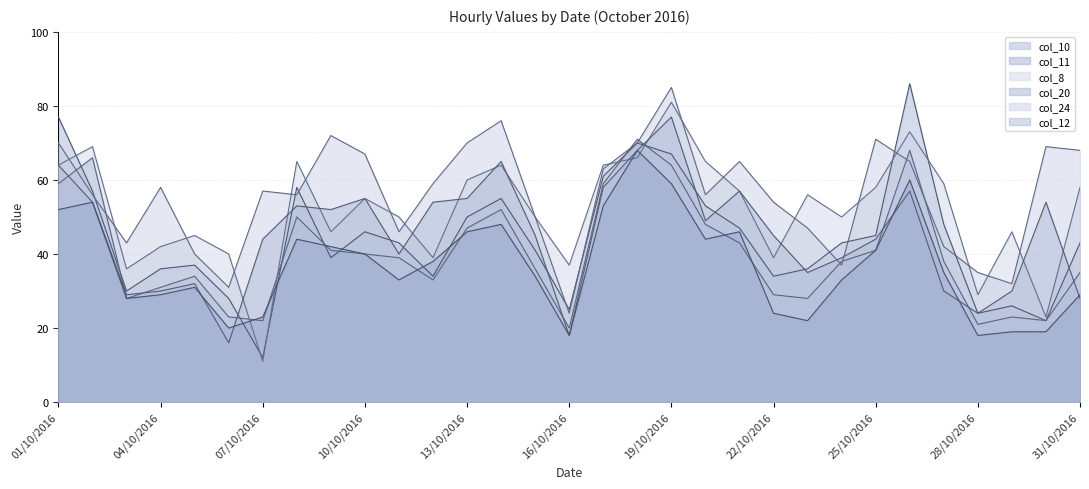

How many intersections are there between col_24 and col_8?

17